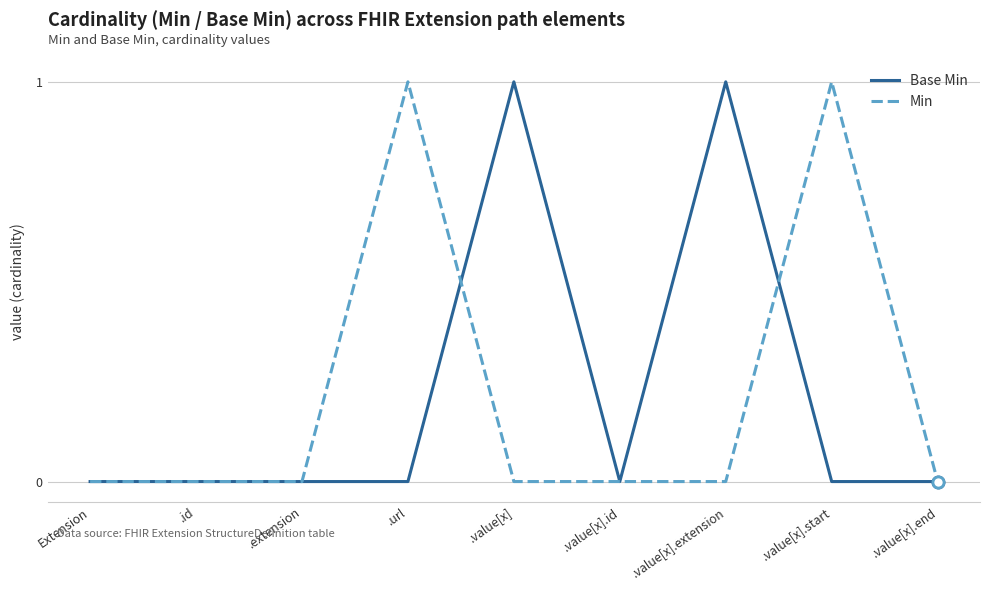

The Min series shows 0 at .value[x]. True or false?

True